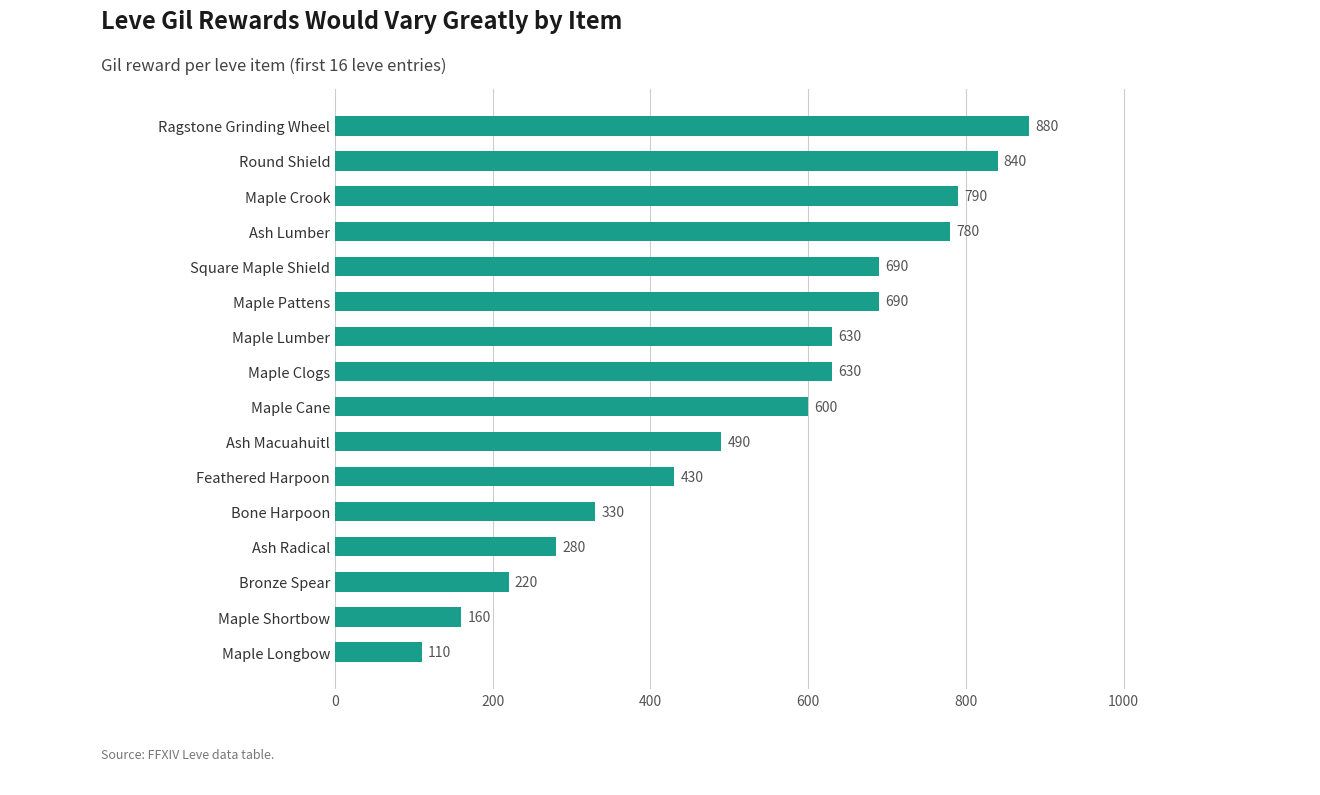

What is the average value?

534